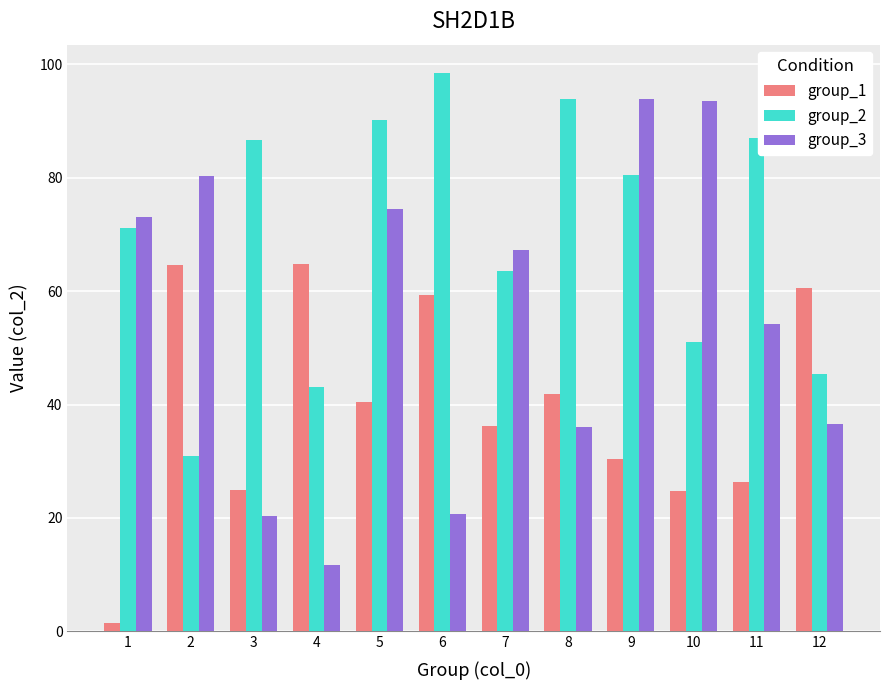

True or false: group_3 has a value of 37.3 at 9.

False